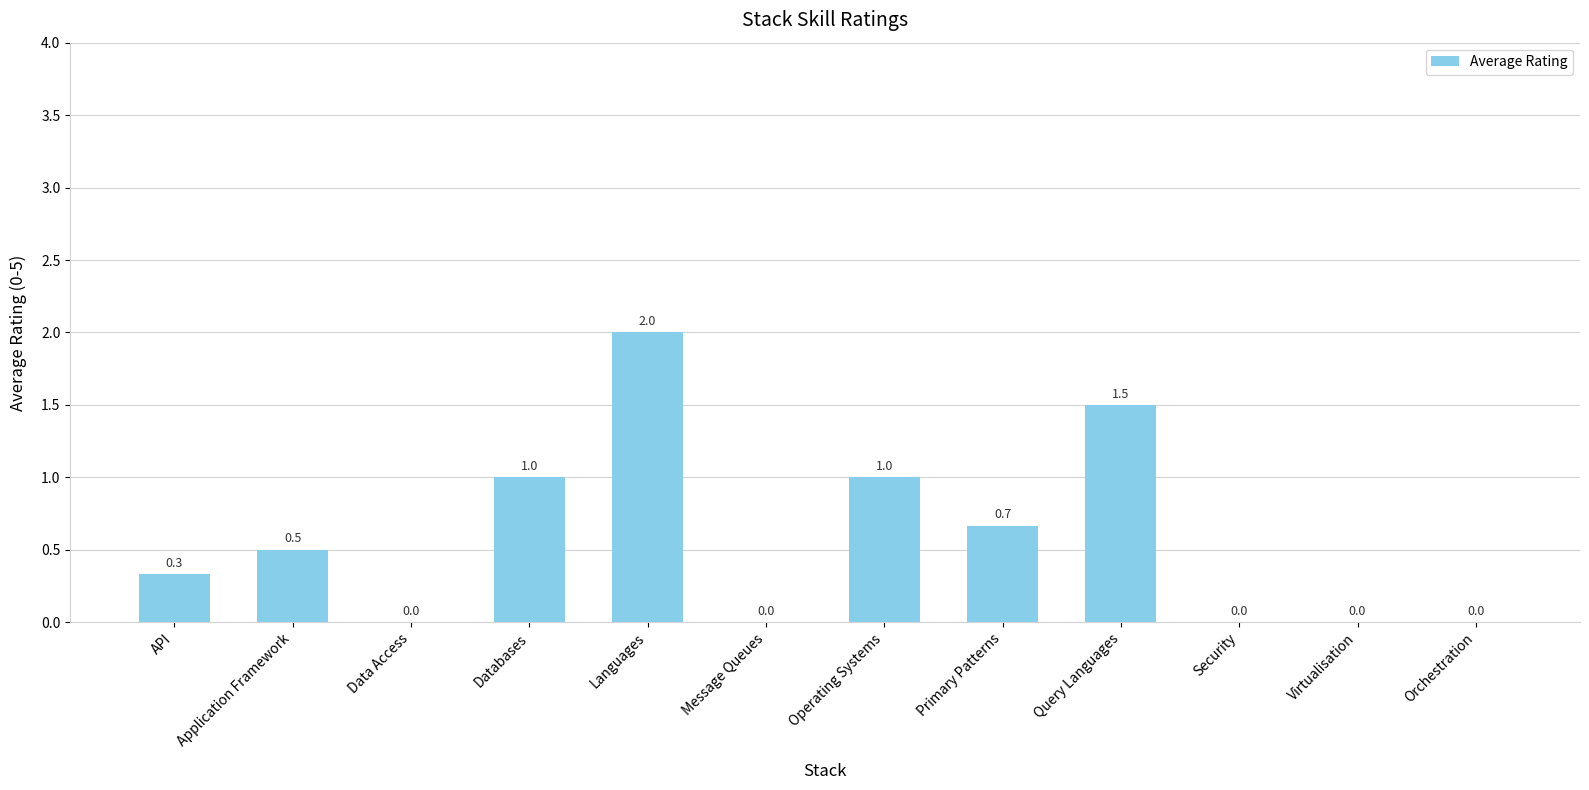

The value at Databases is 1.0. True or false?

True